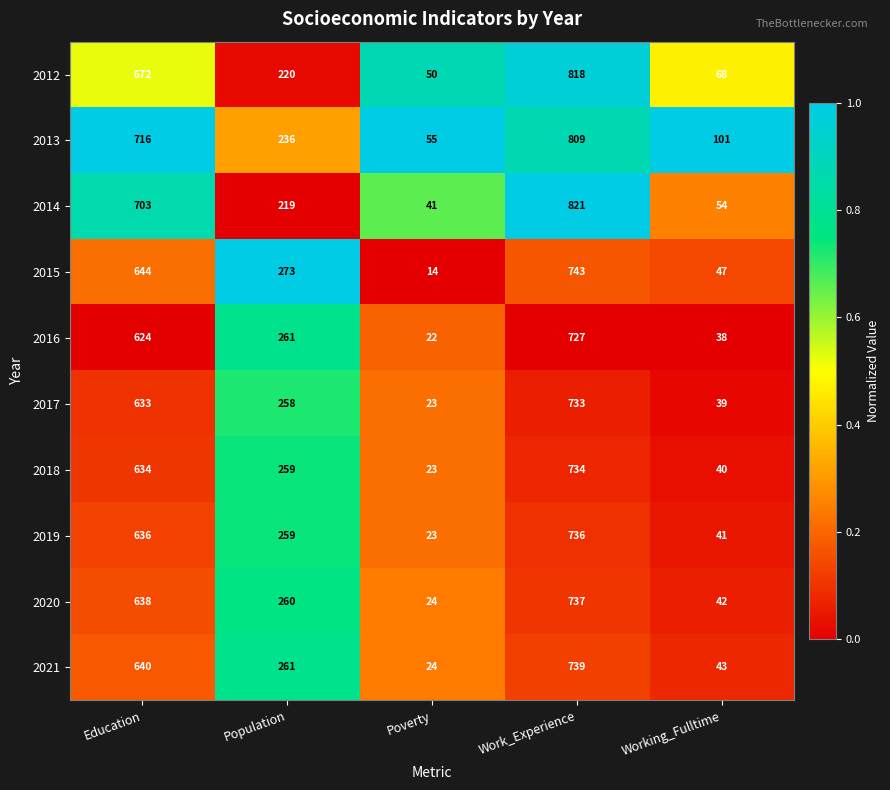

What is the sum of all 2019 values?

1695